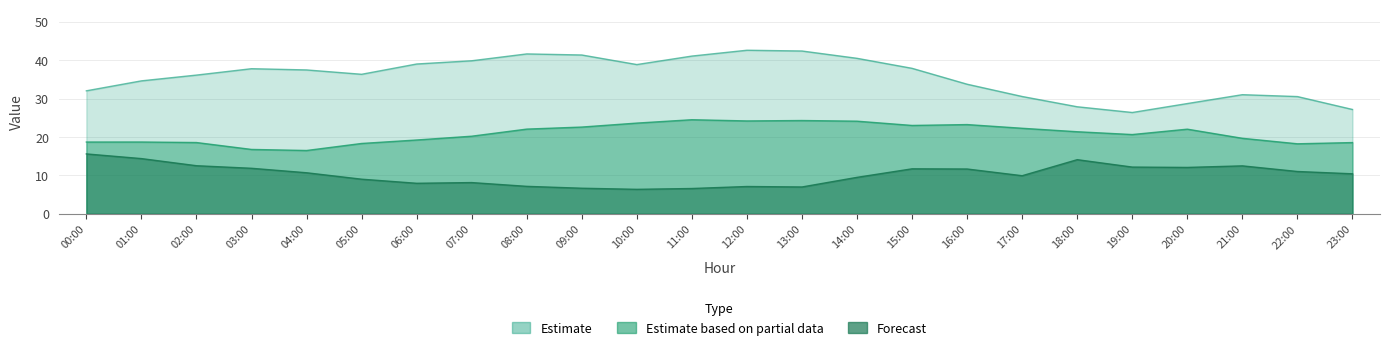

Which category has the lowest value across all series?

10:00